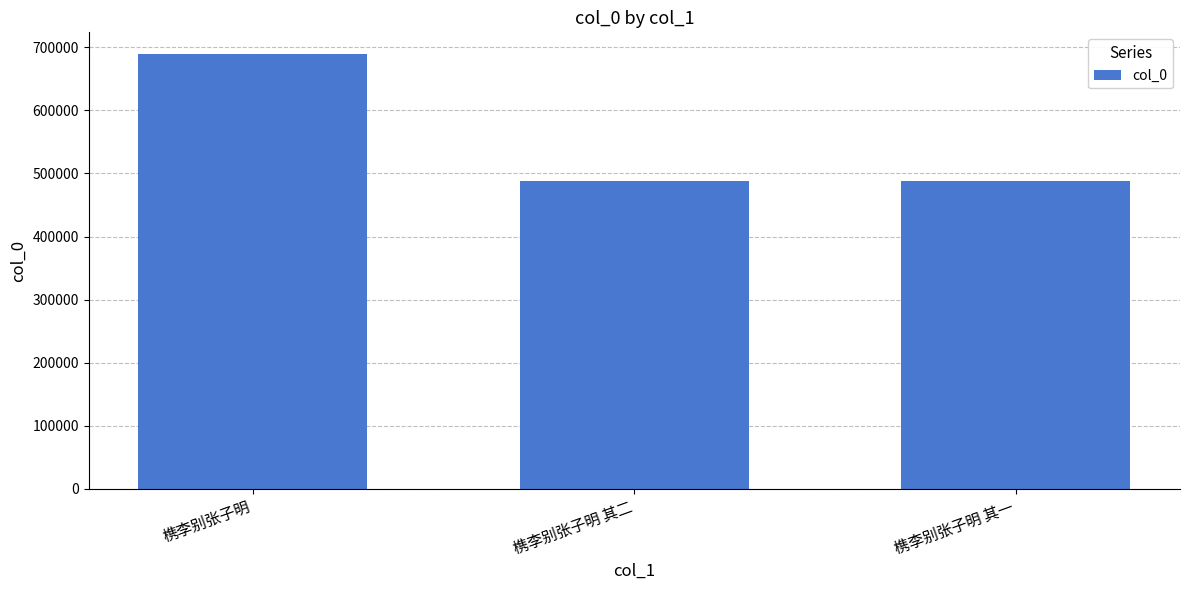

Which label corresponds to the largest value in the chart?

槜李别张子明